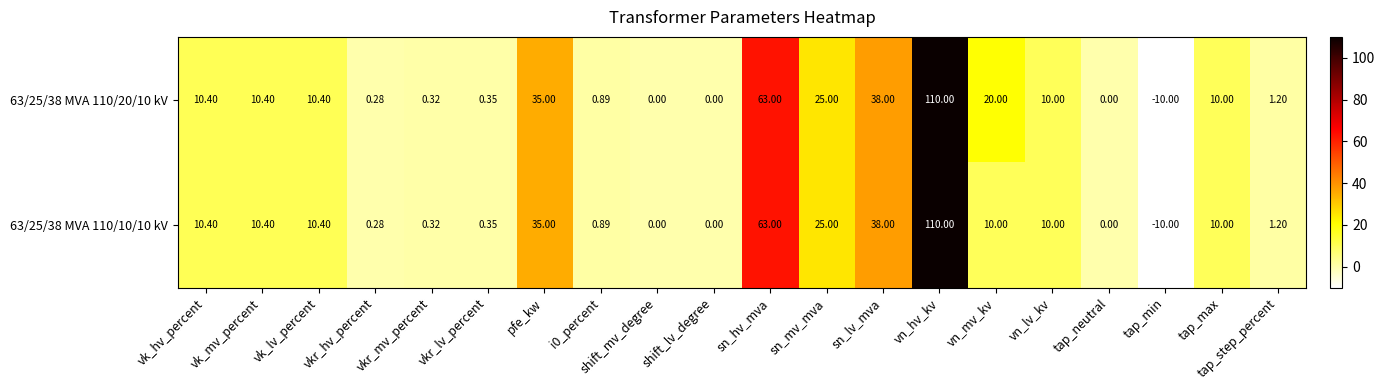

Where does the 63/25/38 MVA 110/20/10 kV series first go above 10?

vk_hv_percent